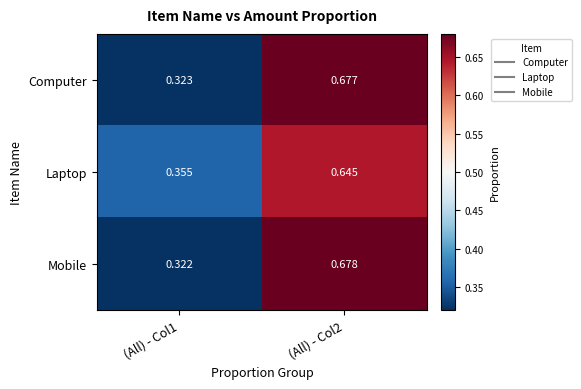

At (All) - Col1, list the series in order from largest to smallest.

Laptop, Computer, Mobile